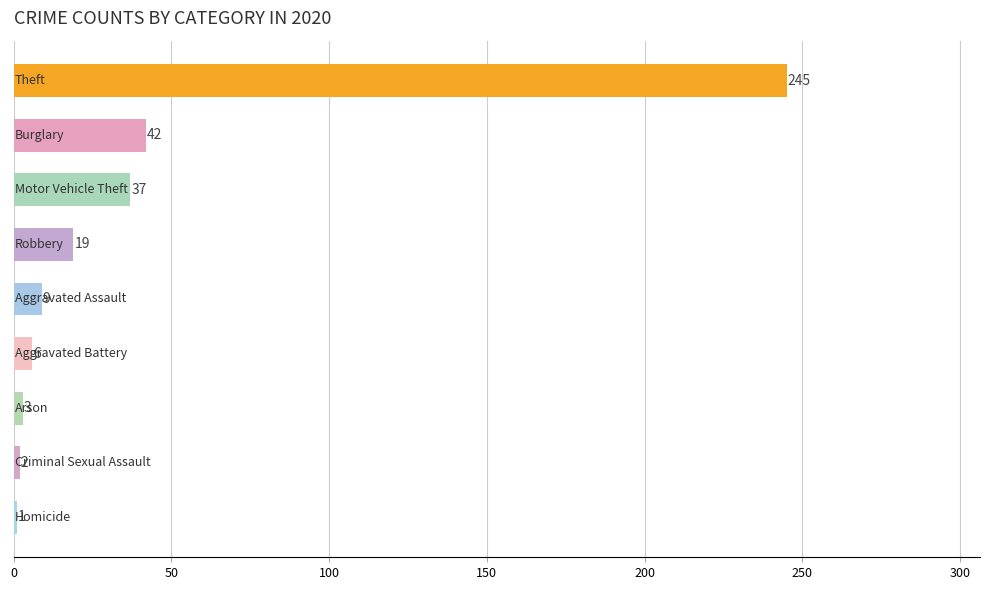

What is the value of the 6th bar from the top?

6